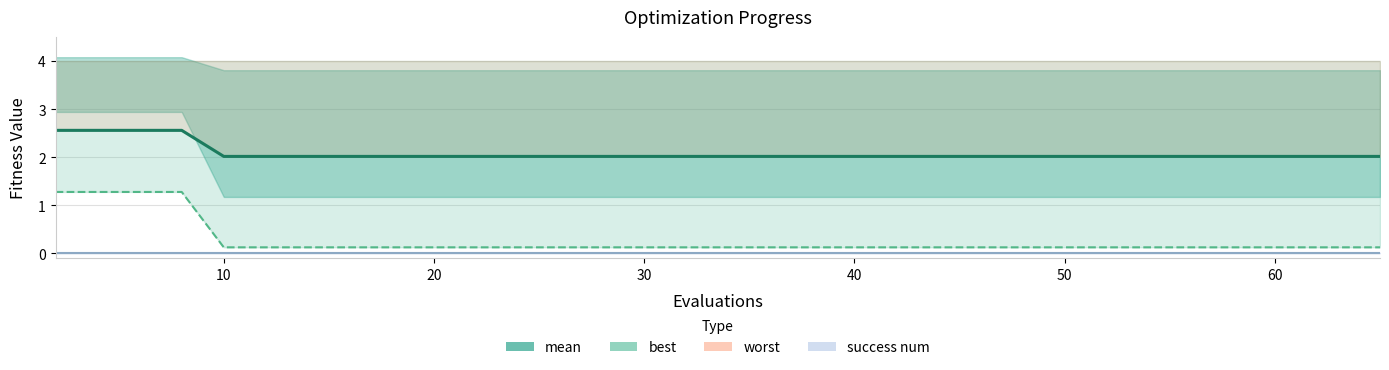

Count the number of data series in this chart.

2